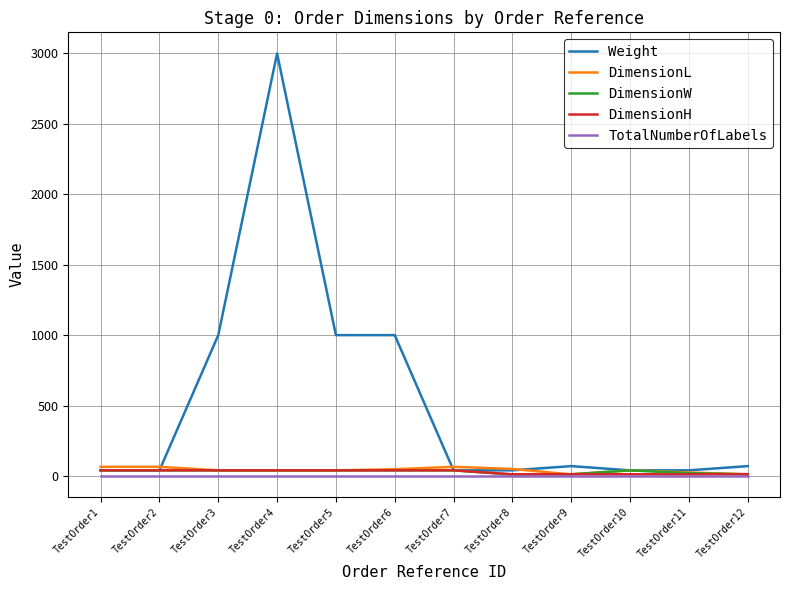

Which series has the largest total across all categories?

Weight